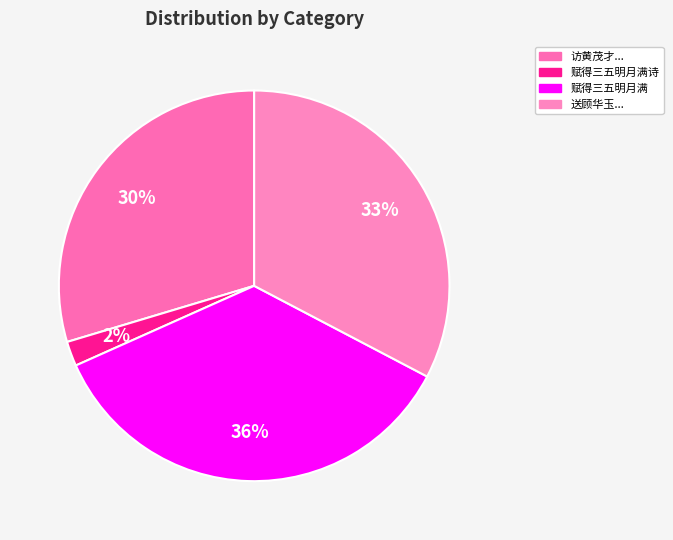

To the nearest percent, what is the difference between the largest and smallest slice percentages?

34%